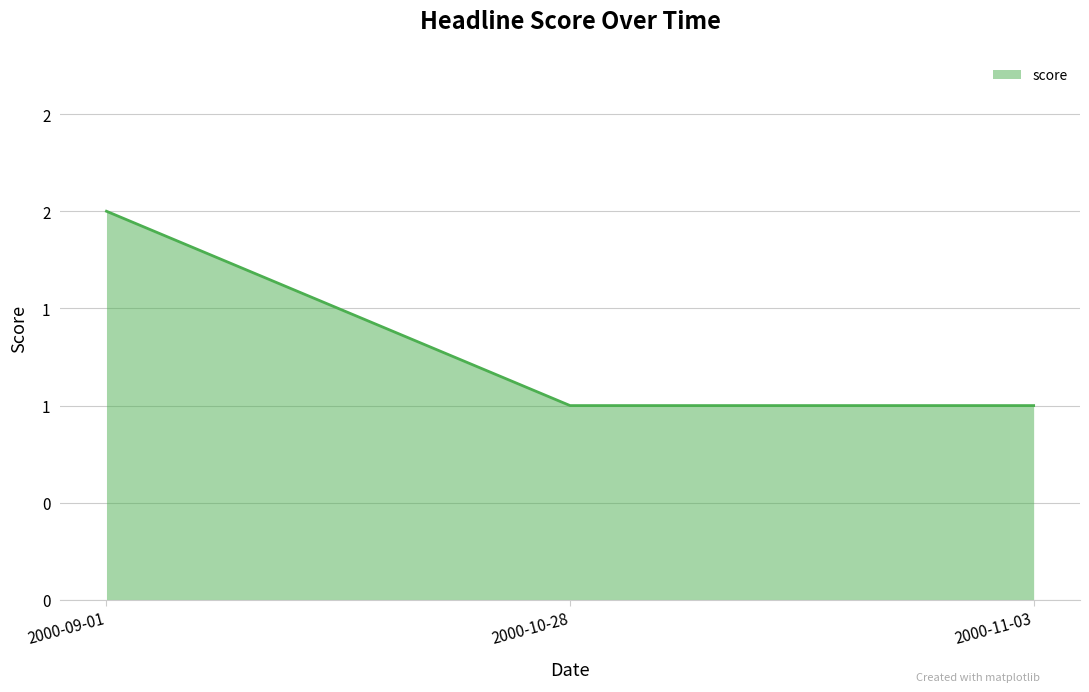

What is the minimum value shown in the chart?

1